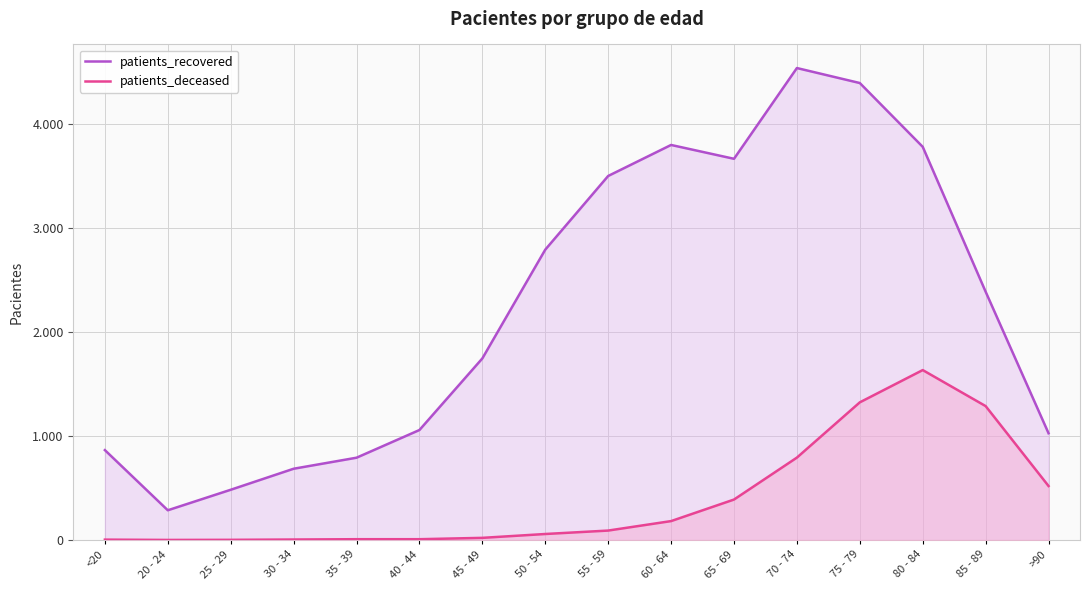

What is the total value across all series at >90?

1545